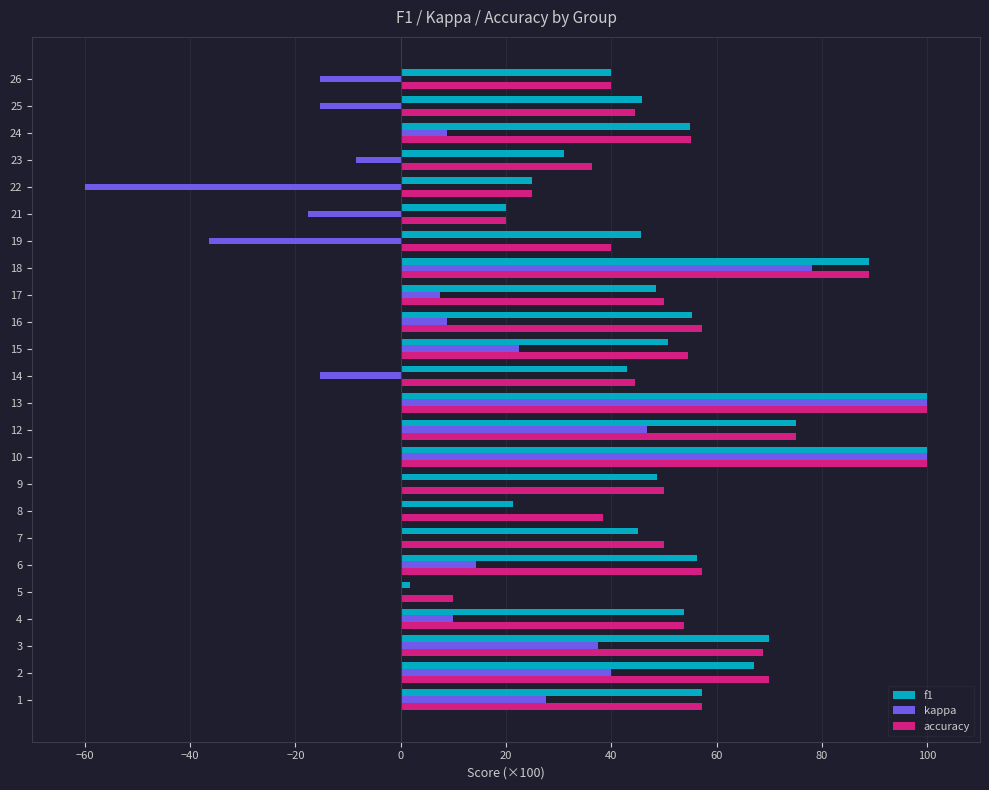

Is the value of kappa at 3 greater than the value of accuracy at 2?

No